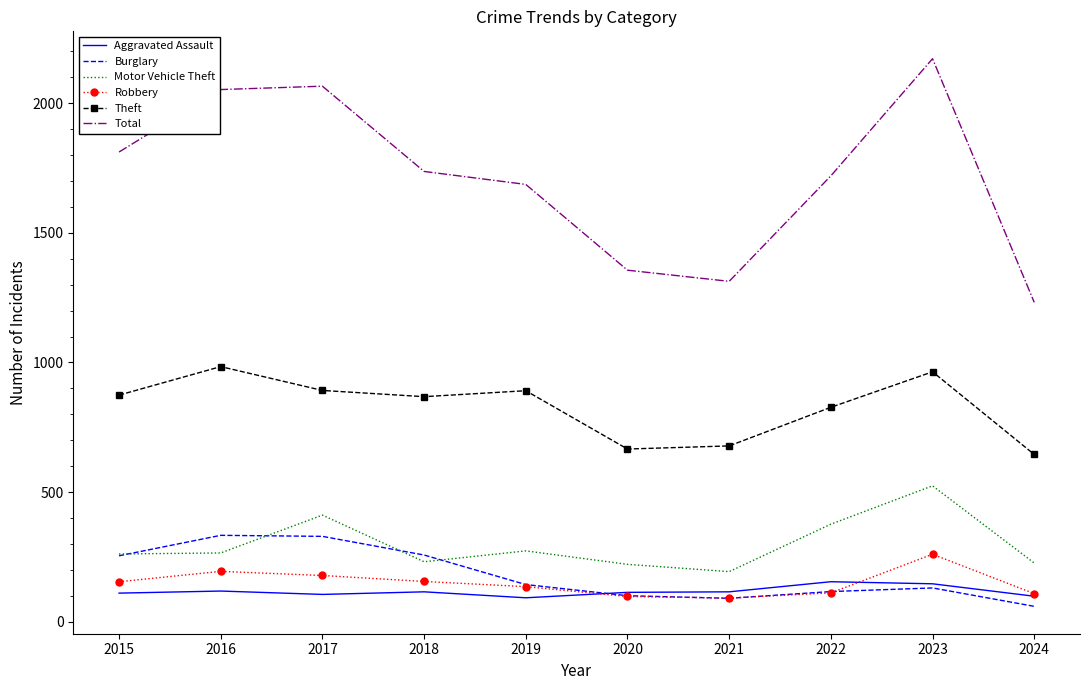

In Motor Vehicle Theft, how many points are higher than both neighbors (excluding endpoints)?

3